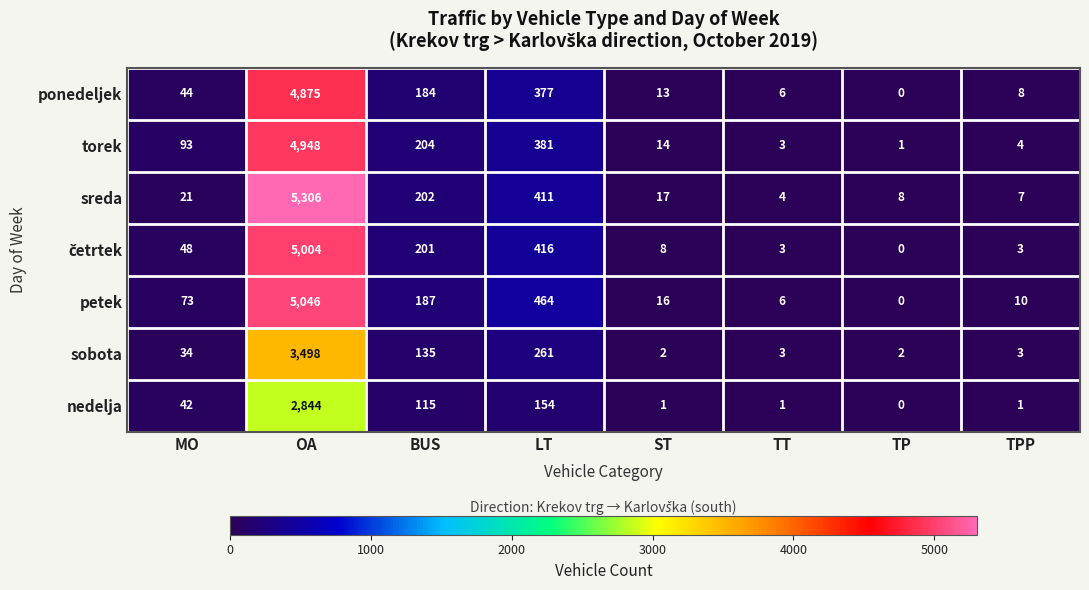

What is the difference between the highest and lowest values at ST?

16